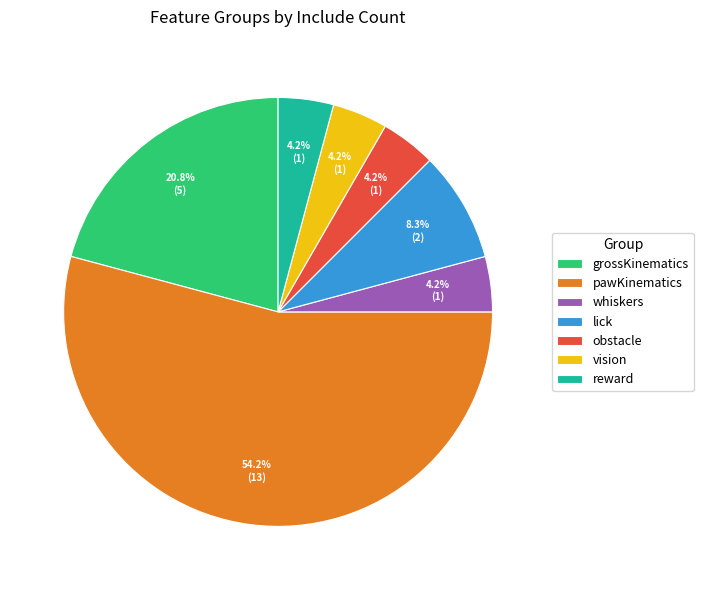

What is the ratio of the value at reward to the value at vision?

1.0